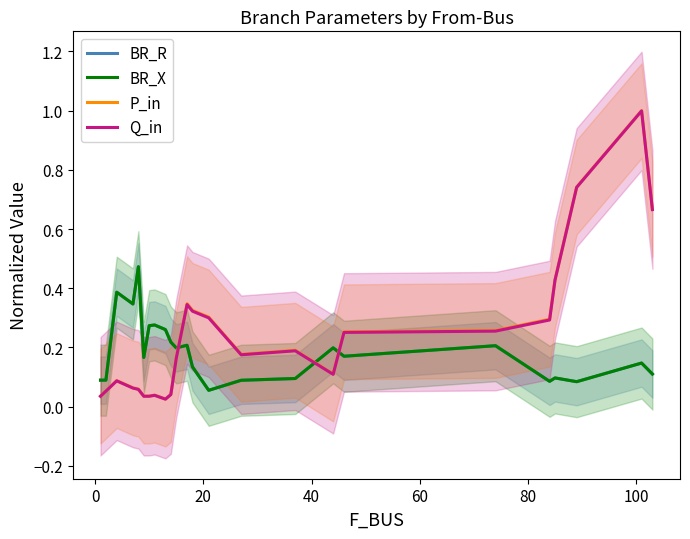

Is it true that BR_R equals 0.2 at 8?

False